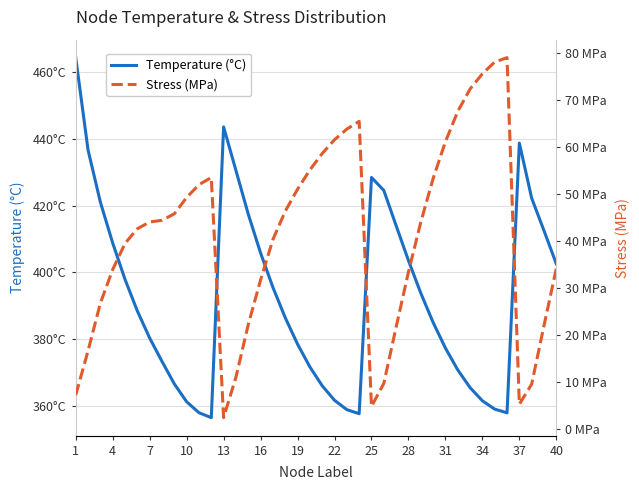

How many data points does each series have?

40